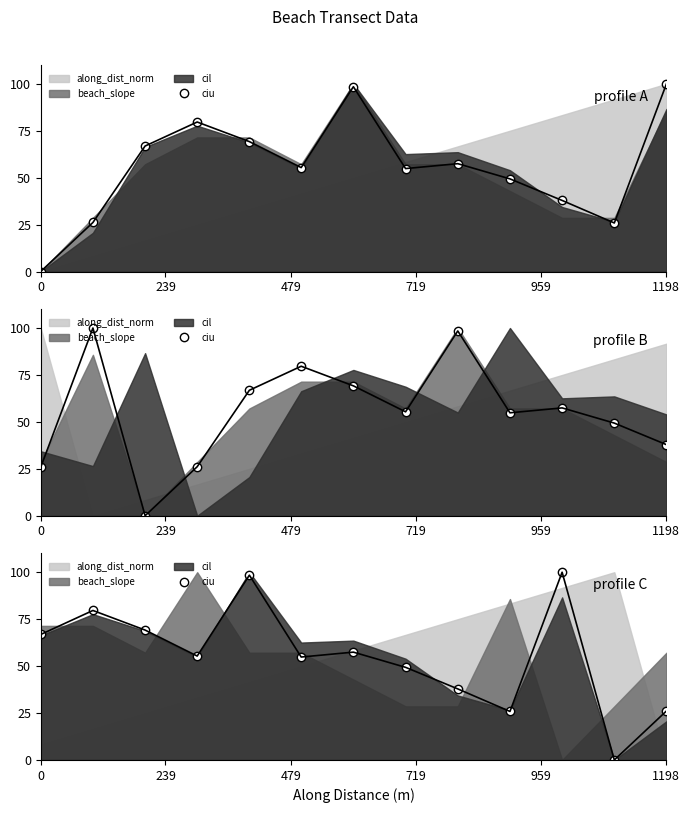

The chart shows a value of 132.6 at 10. True or false?

False